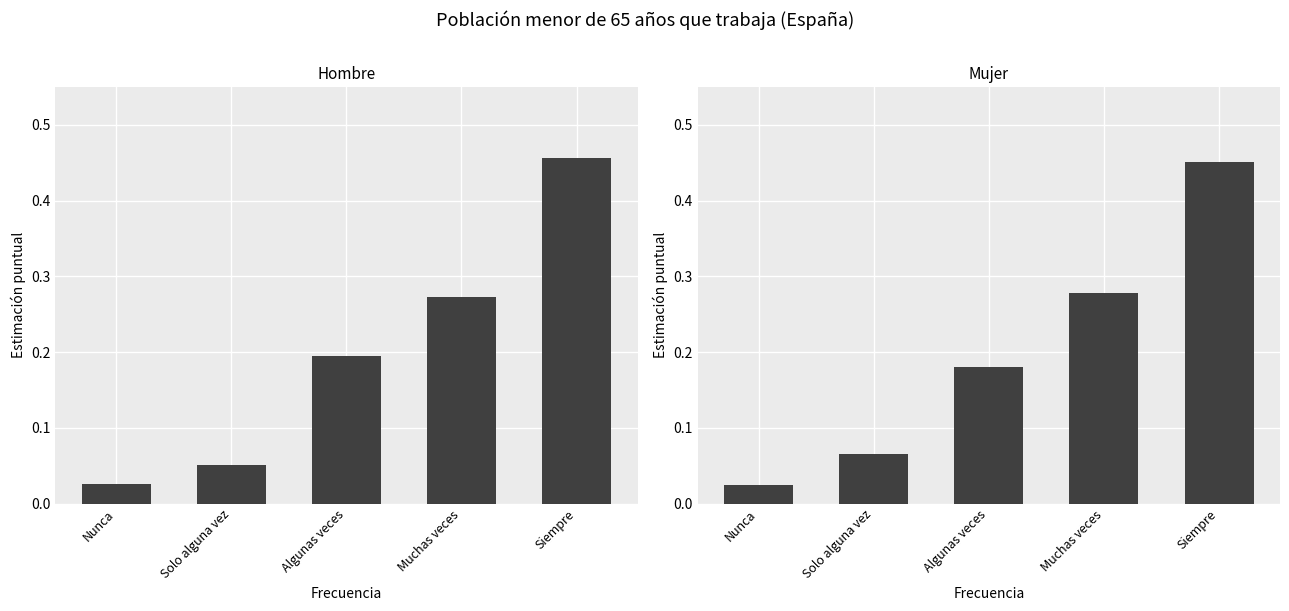

Between Solo alguna vez and Muchas veces, which is larger?

Muchas veces